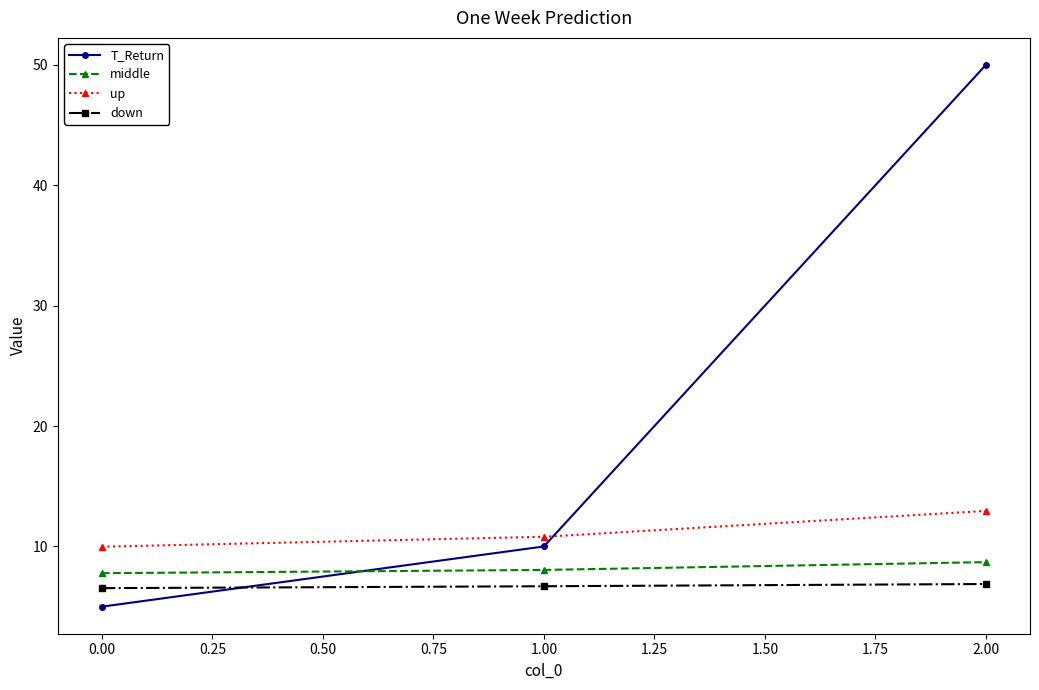

Which series has the widest spread of values?

T_Return